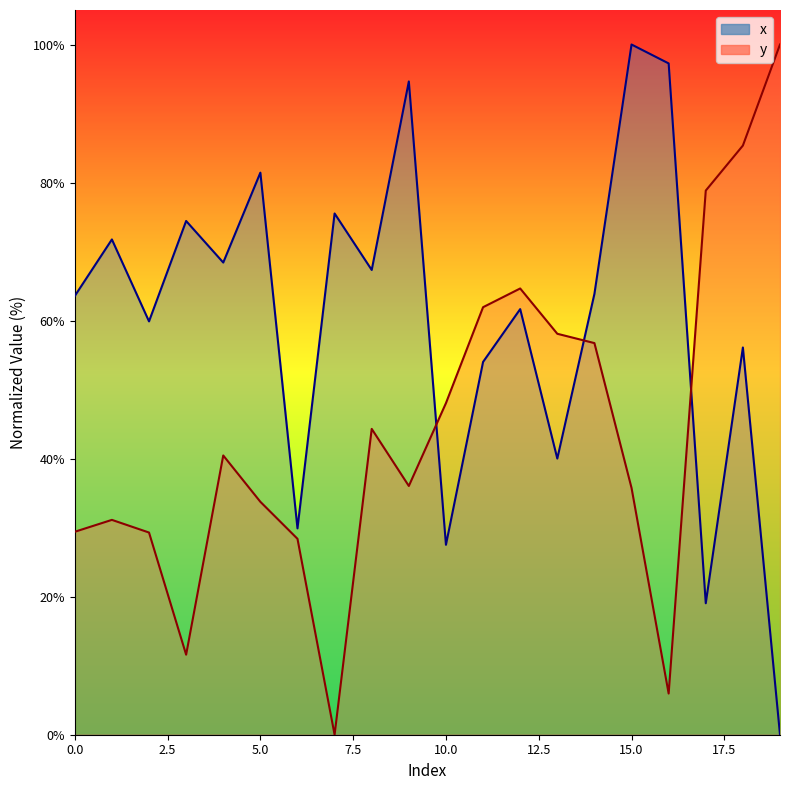

How many categories are shown in the chart?

20